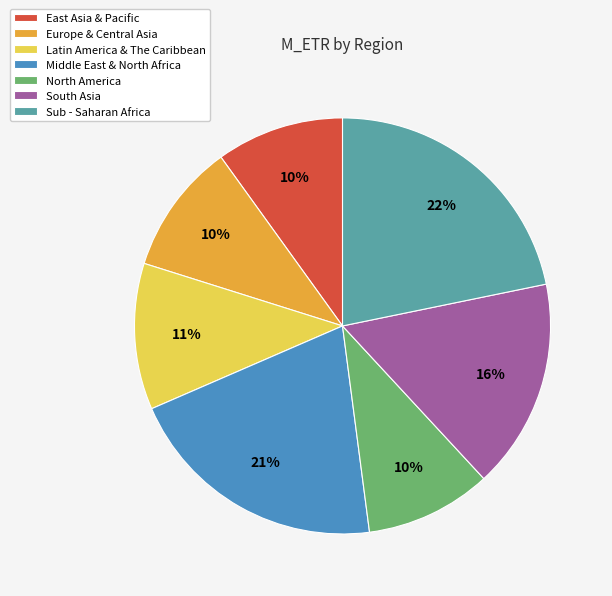

Is the sum of Middle East & North Africa and East Asia & Pacific greater than half?

No